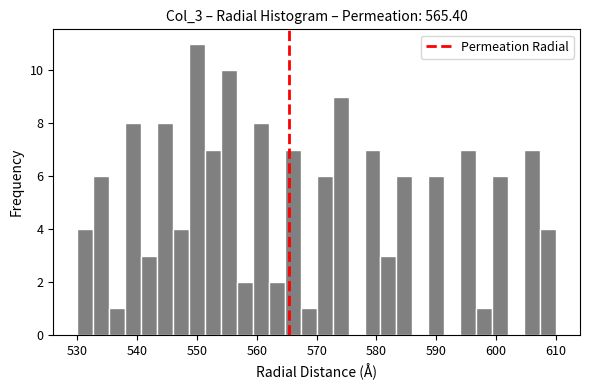

Around what value on the x-axis is the tallest bar? Give the approximate position of its centre, as read against the axis.

550